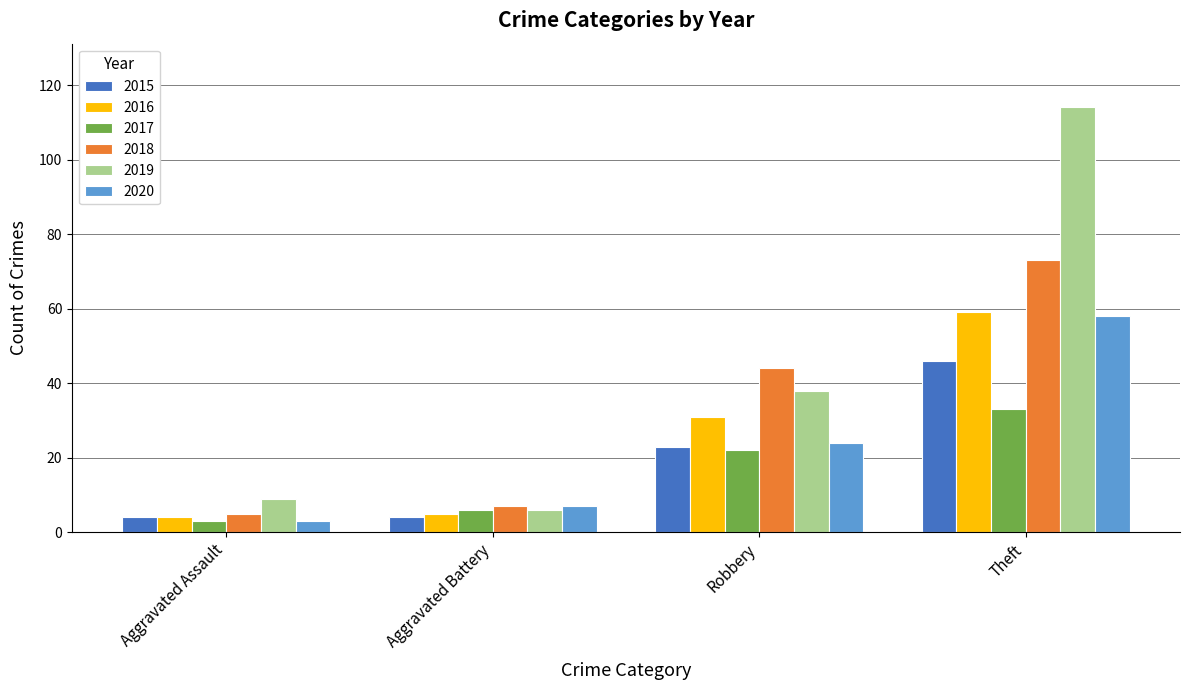

What is the lowest value of the 2018 series?

5